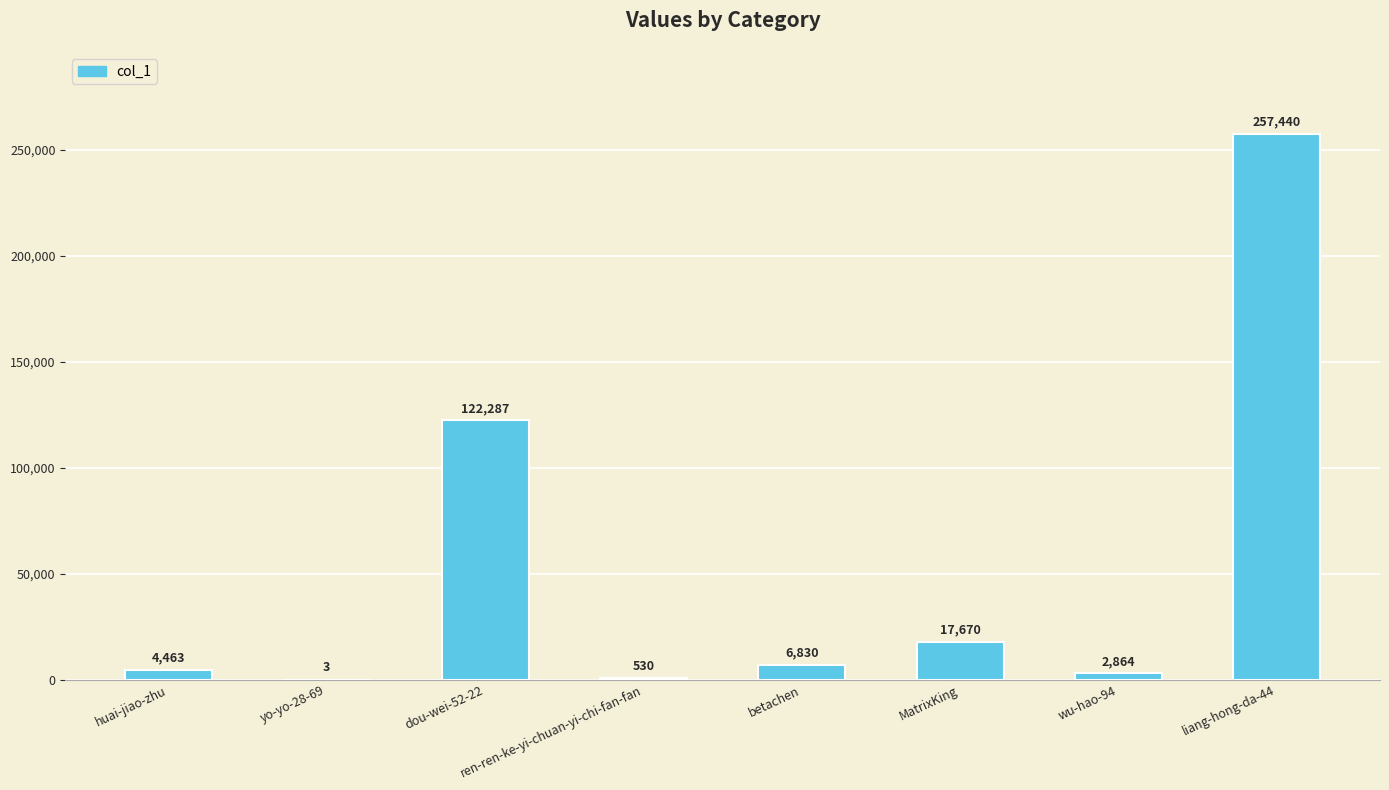

The chart shows a value of 107476 at liang-hong-da-44. True or false?

False